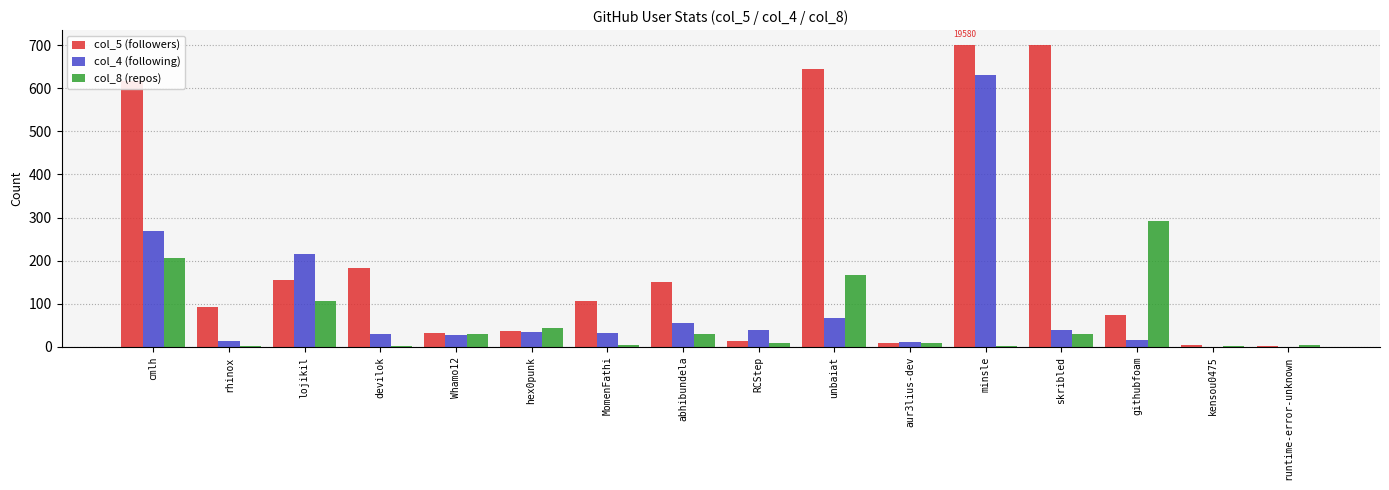

Between hex0punk and kensou0475, which series saw the biggest shift?

col_8 (repos)